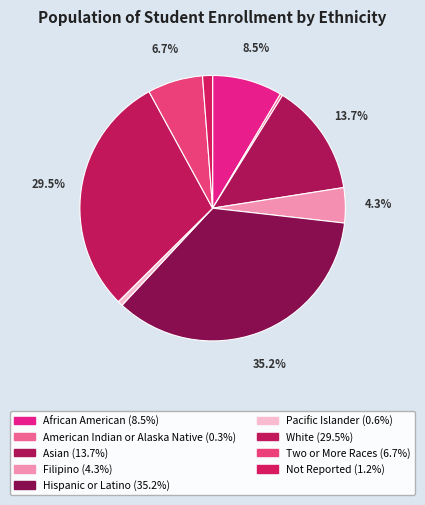

To the nearest percent, what portion does Not Reported represent?

1%